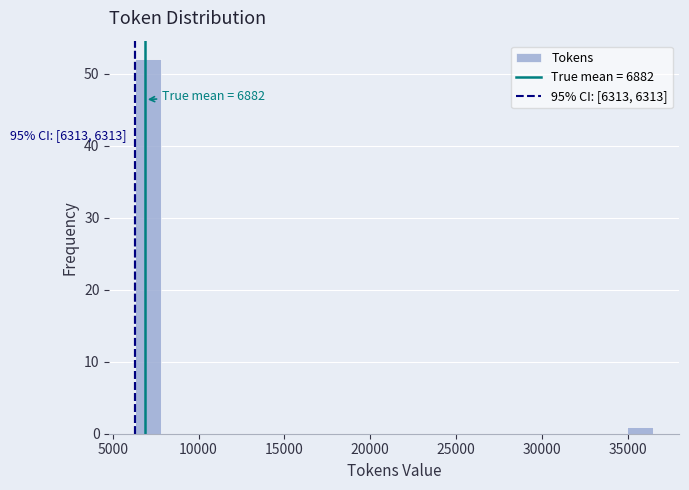

Around what value on the x-axis is the tallest bar? Give the approximate position of its centre, as read against the axis.

7000